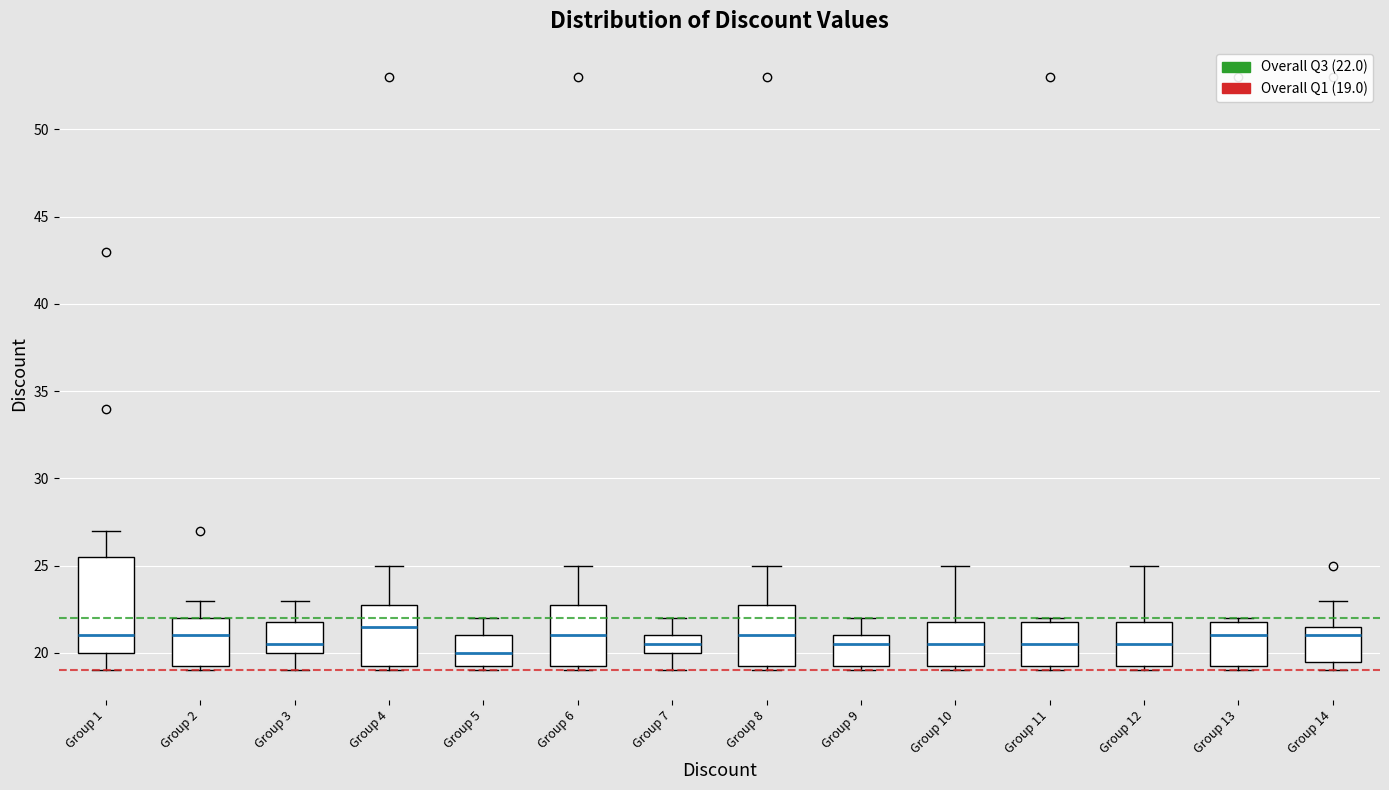

Comparing the boxes themselves (not the whiskers), which one is the tallest?

Group 1